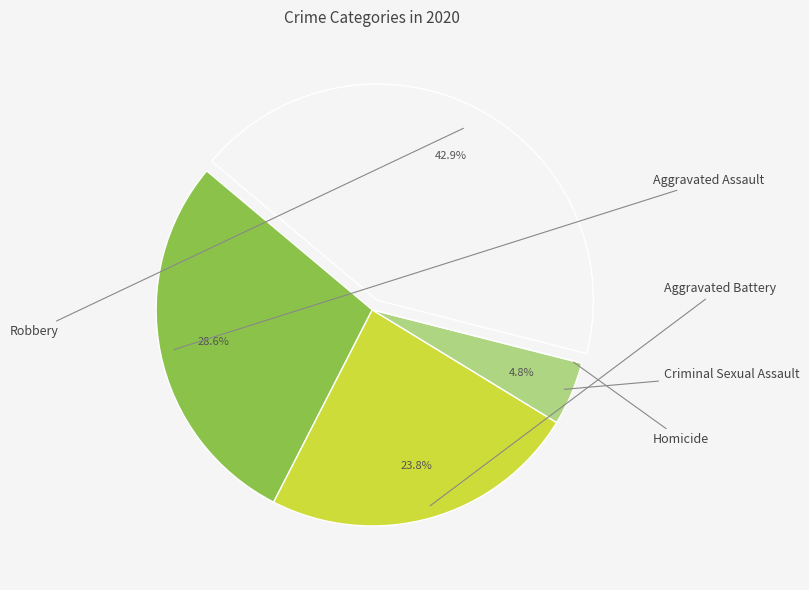

Rank the categories by value from highest to lowest.

Robbery, Aggravated Assault, Aggravated Battery, Criminal Sexual Assault, Homicide